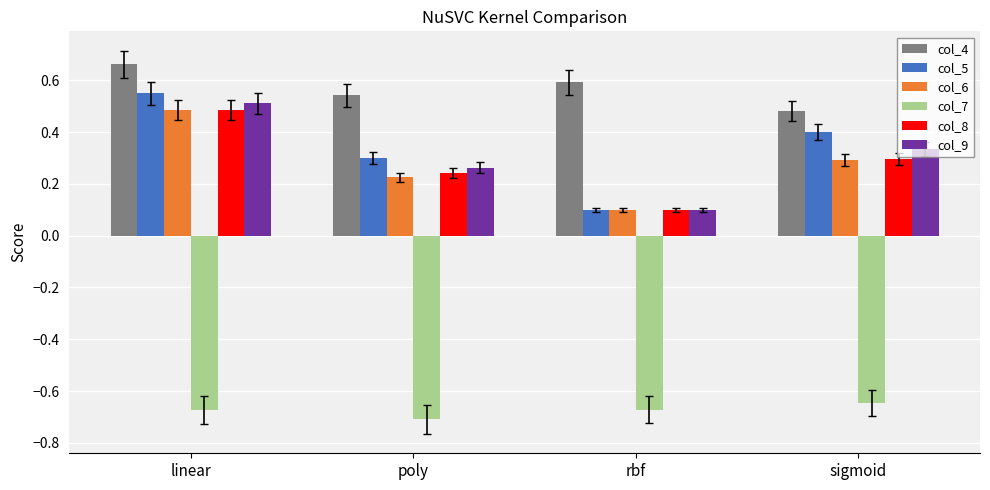

Is it true that col_4 equals 1.0 at rbf?

False